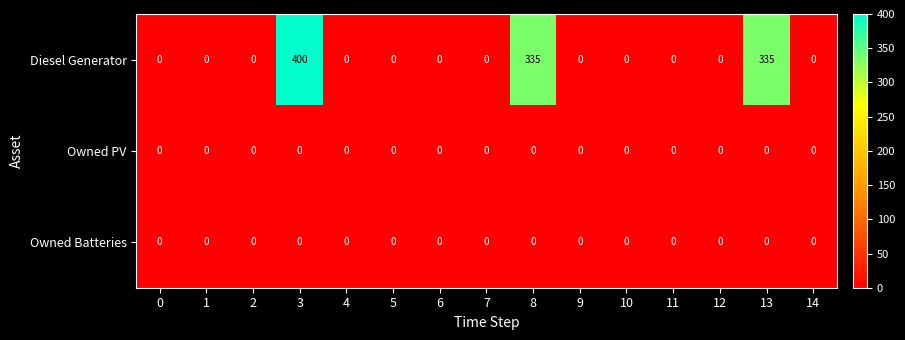

Which series has the widest spread of values?

Diesel Generator